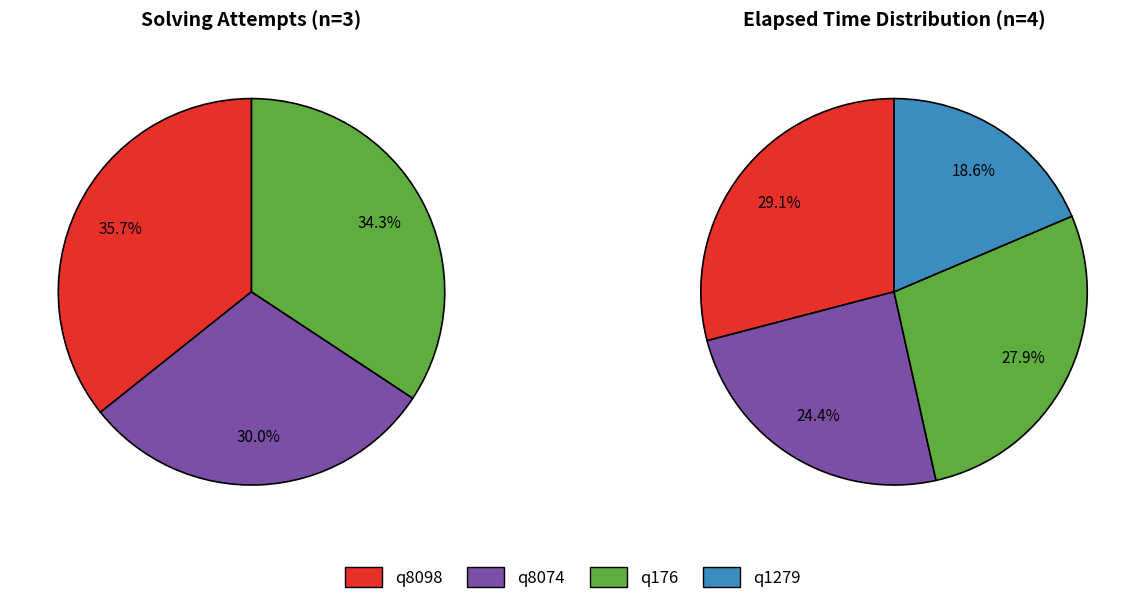

Which category has the biggest portion of the pie?

q8098